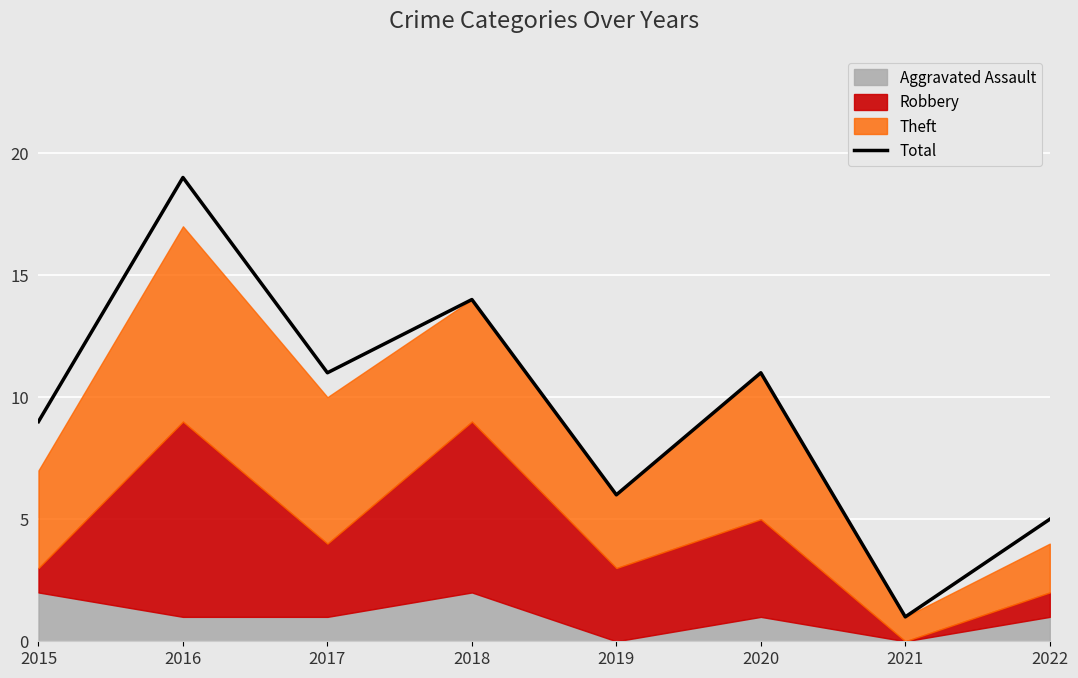

What is the average value?

10